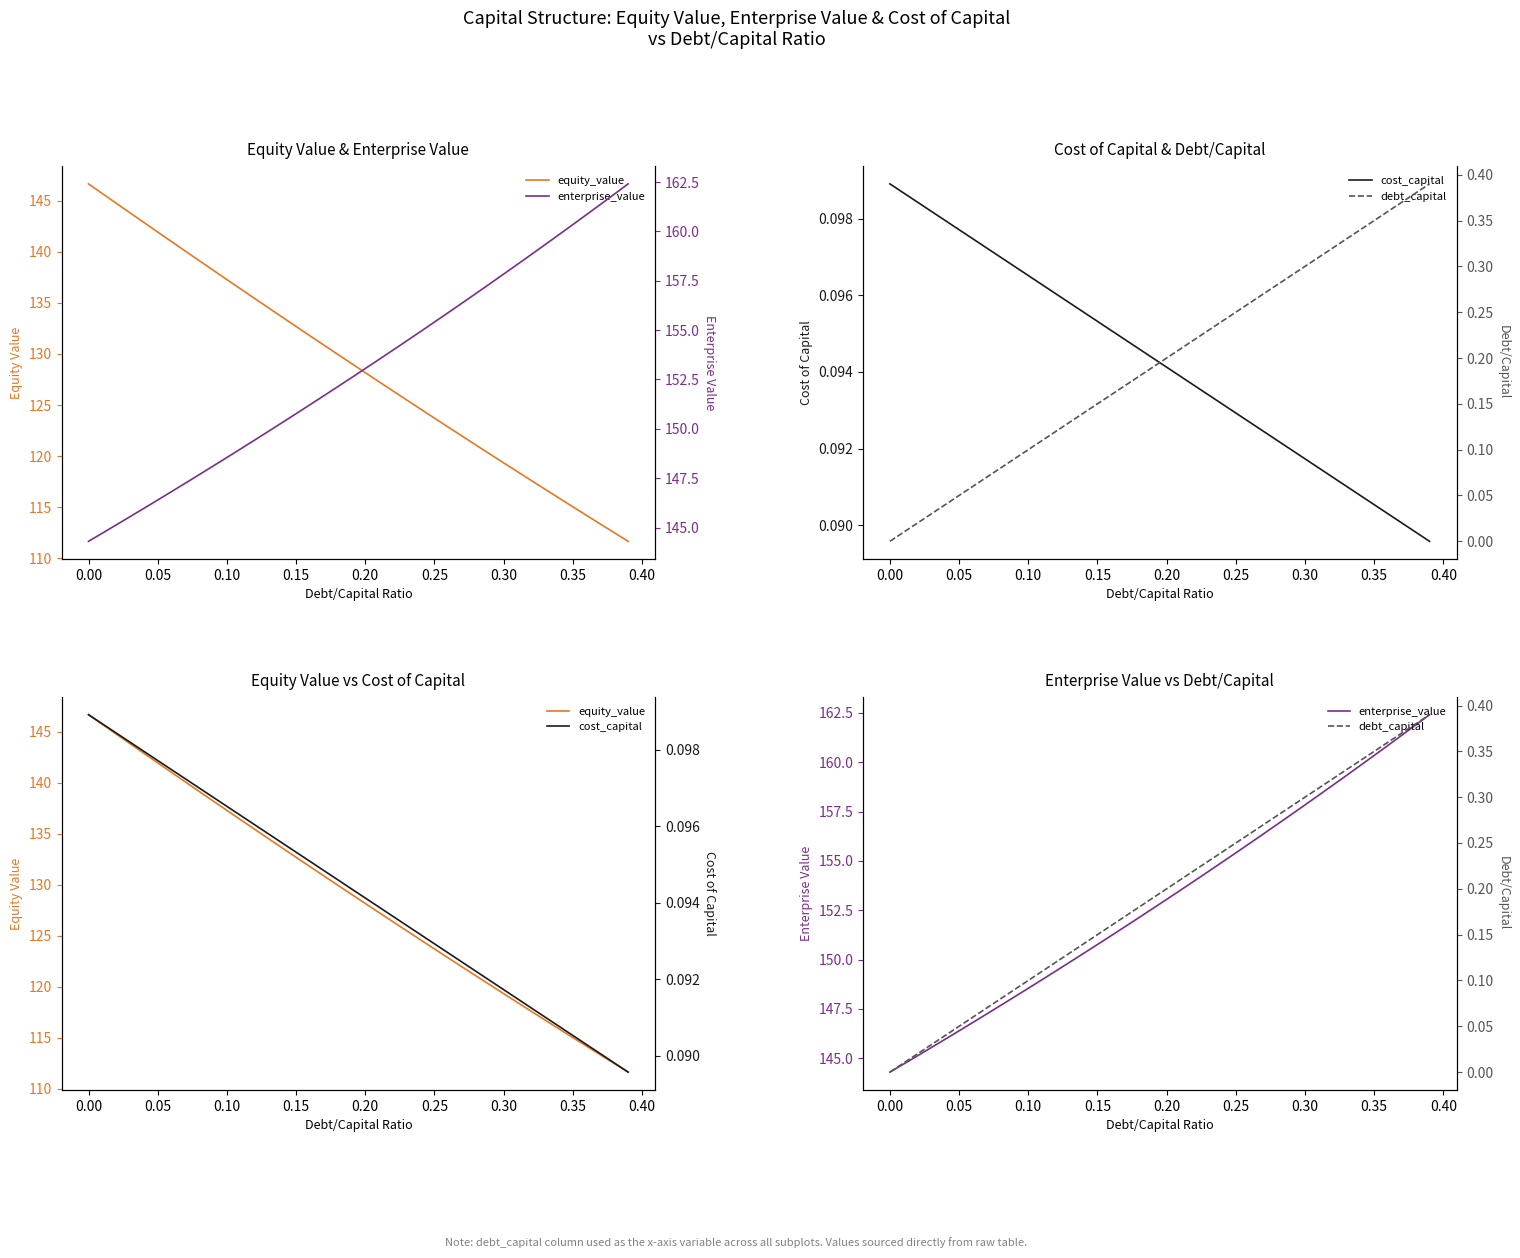

At how many categories does at least one series exceed 152?

22